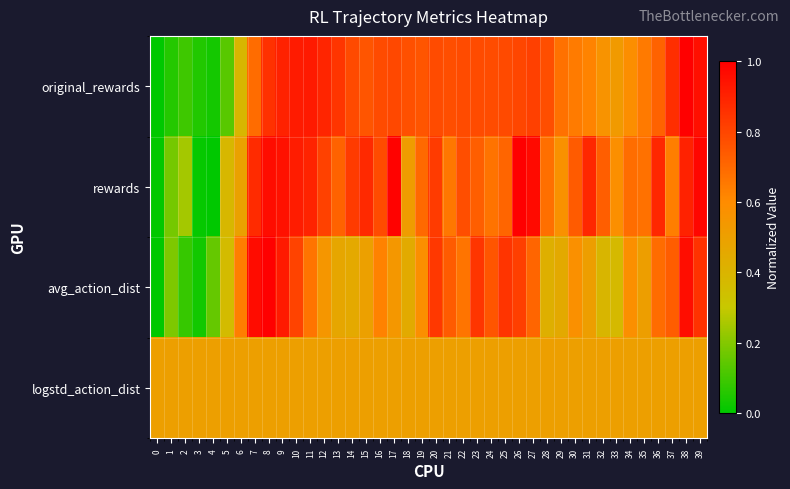

What is the total value across all series at 20?

3.0